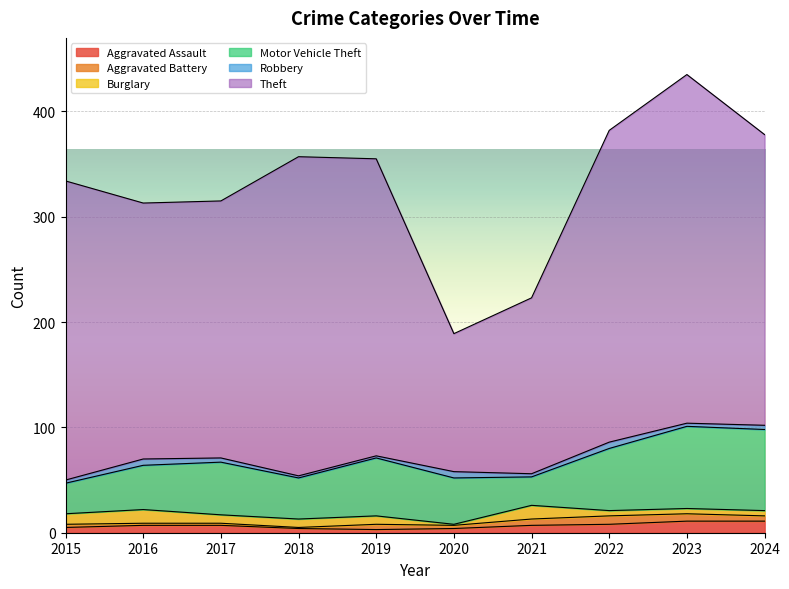

True or false: Motor Vehicle Theft has a value of 50 at 2017.

True